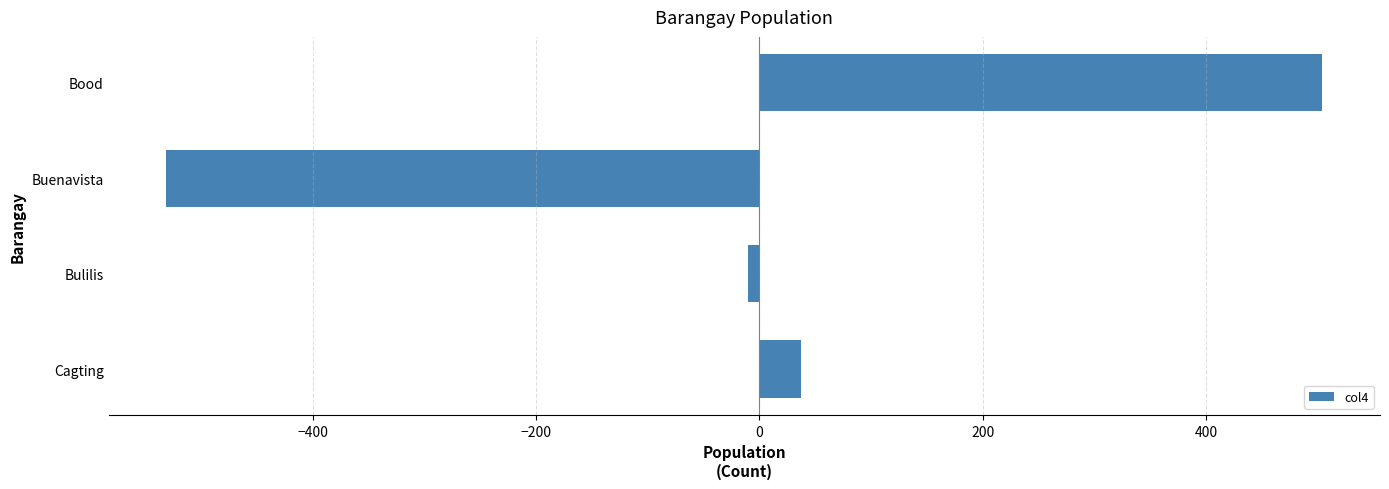

True or false: the data shows -155 at Buenavista.

False